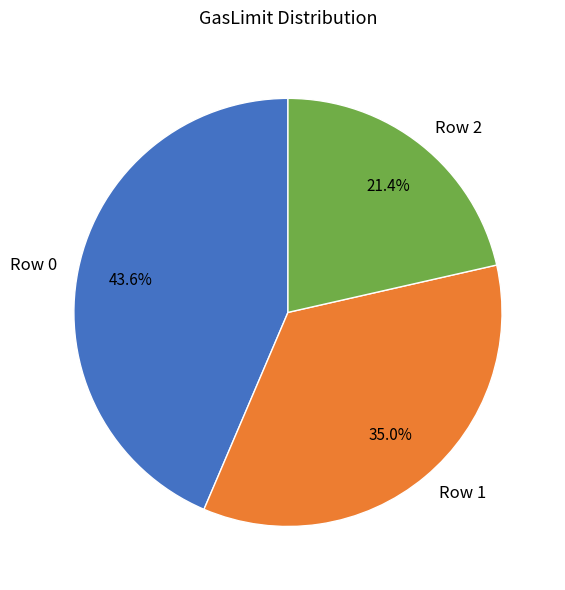

Which slice is the smallest?

Row 2